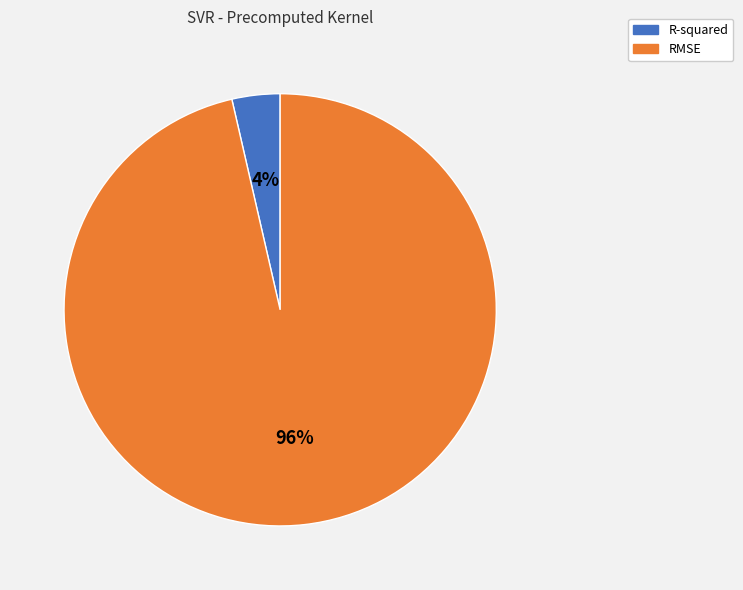

What is the smallest slice in the pie chart?

R-squared